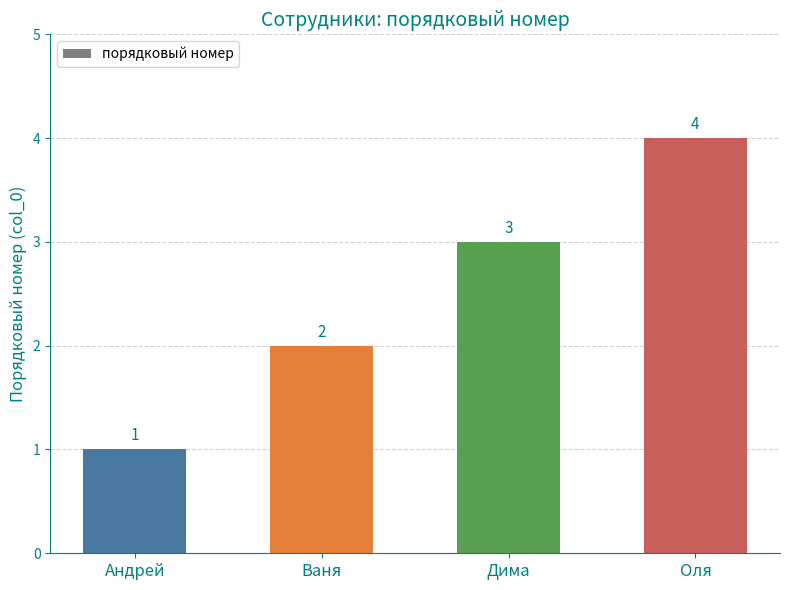

Rank the categories by value from lowest to highest.

Андрей, Ваня, Дима, Оля